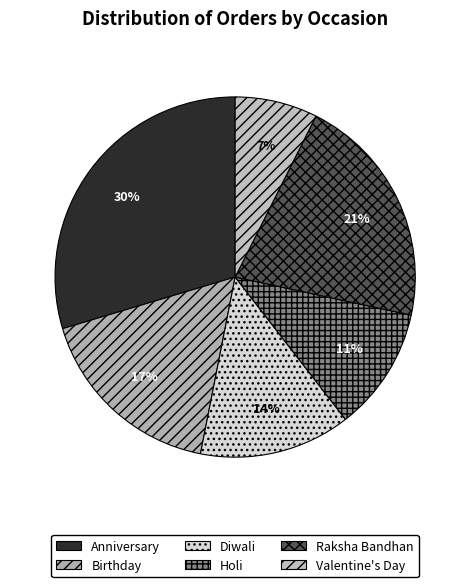

Does Holi represent more than half of the total?

No